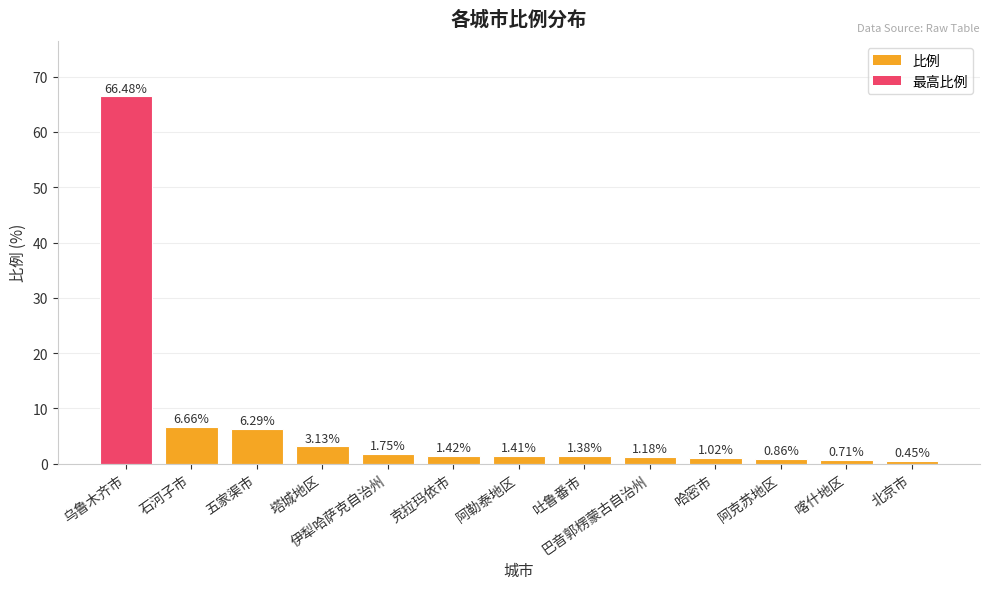

Approximately how many times larger is the value at 阿克苏地区 compared to 吐鲁番市?

0.6